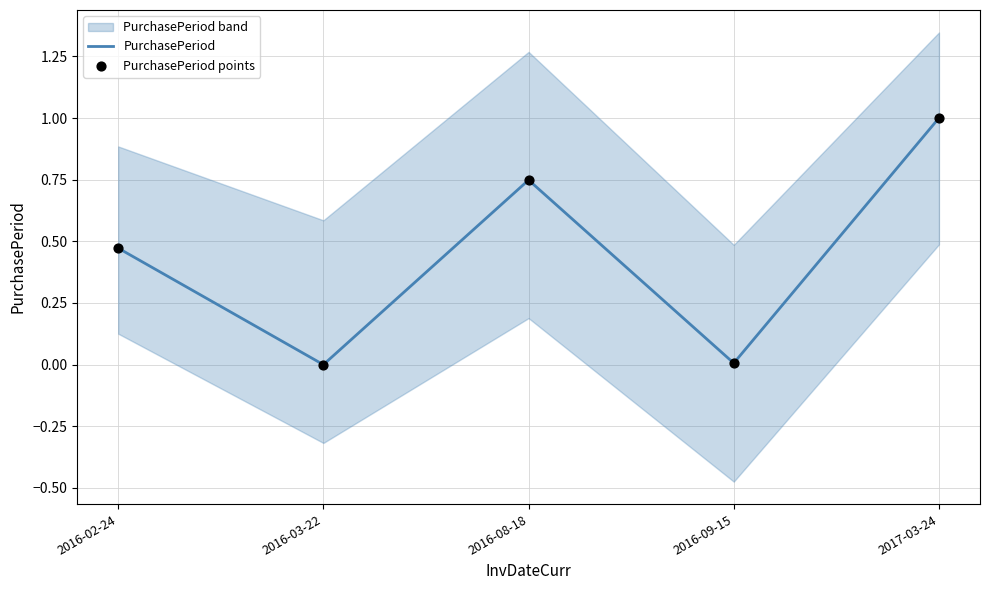

Which series has the largest Y range (max minus min)?

PurchasePeriod